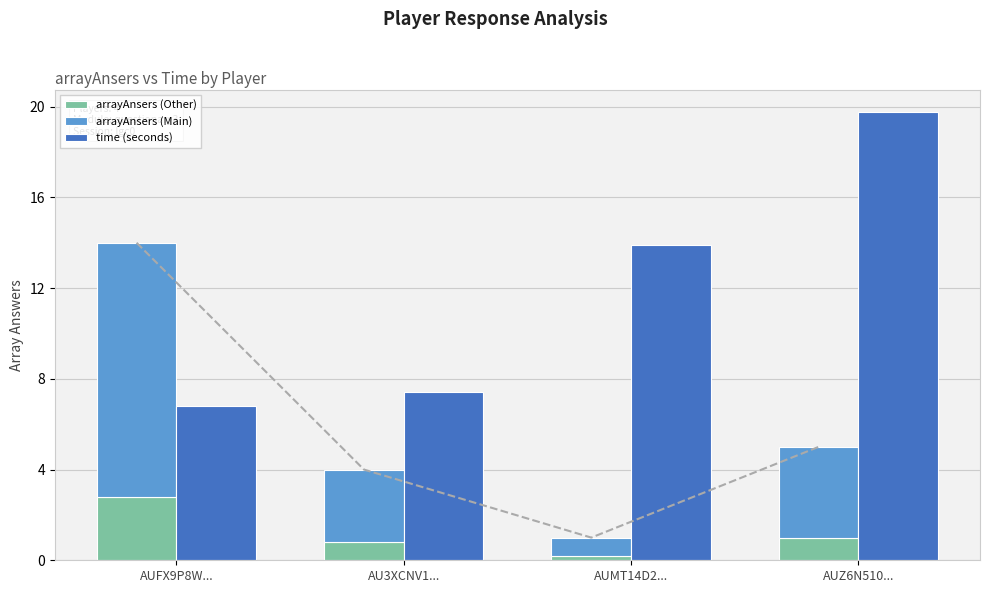

Rank the series by their average value, from highest to lowest.

time (seconds), arrayAnsers (Main), arrayAnsers (Other)